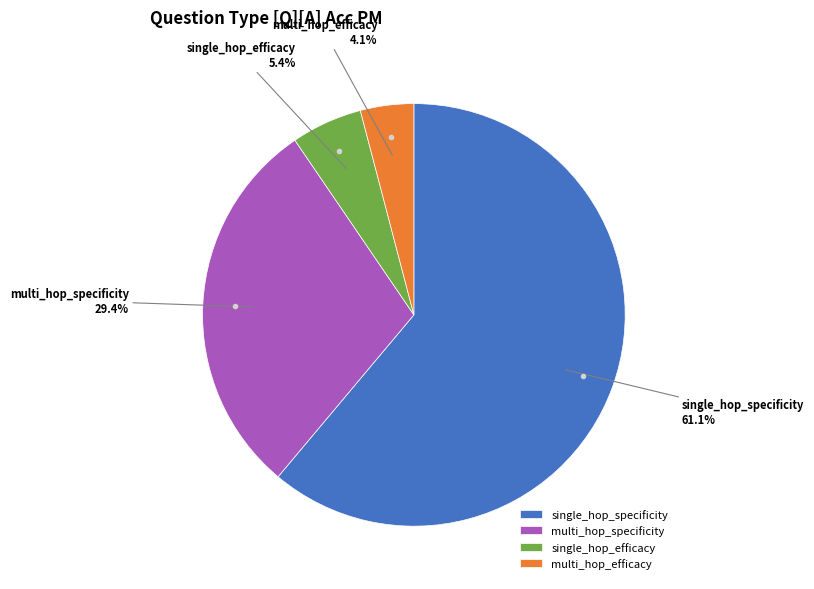

To the nearest percent, what portion does single_hop_efficacy represent?

5%